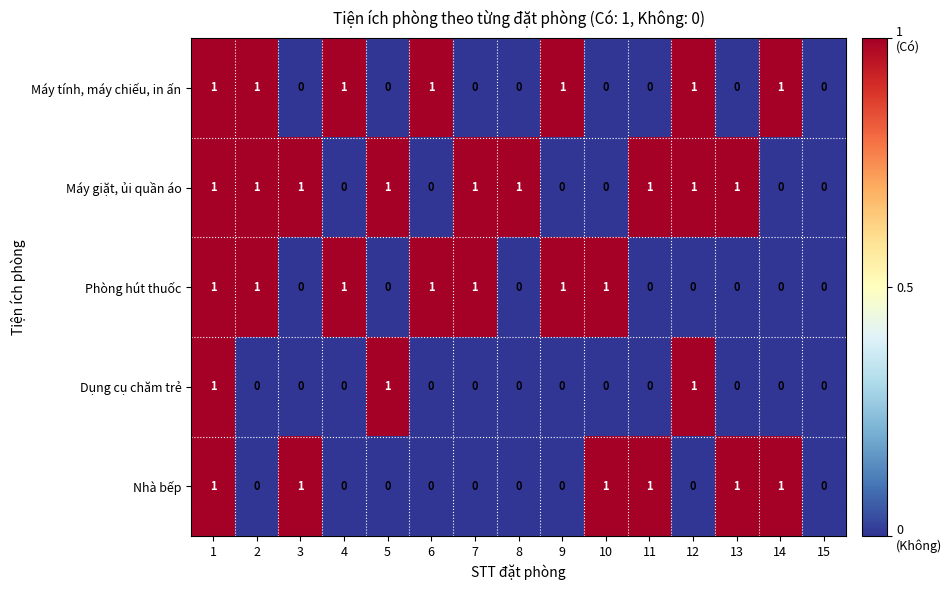

What is the sum of all Máy tính, máy chiếu, in ấn values?

7